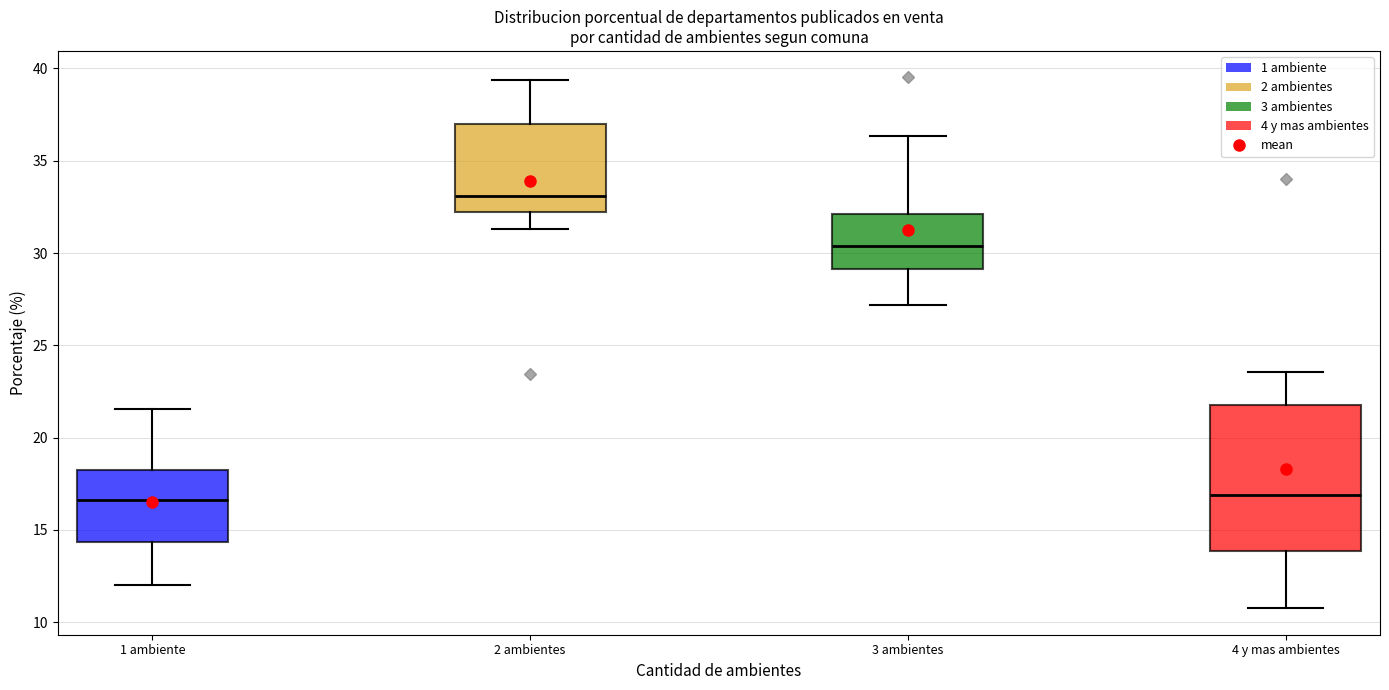

Where does the lower whisker of the box for 2 ambientes end on the y-axis? The values are not printed on the chart, so give them approximately, as read against the axis.

31.5